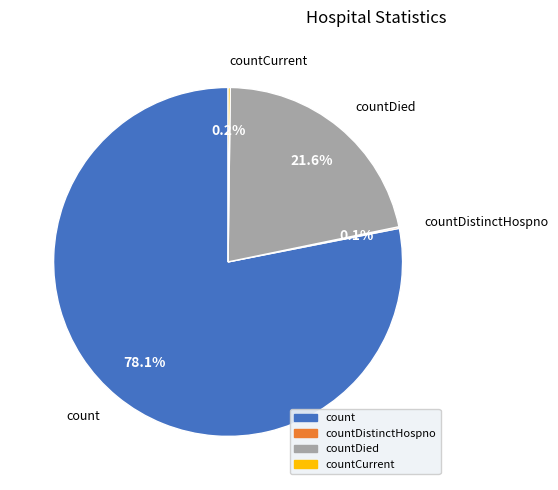

What is the largest slice in the pie chart?

count